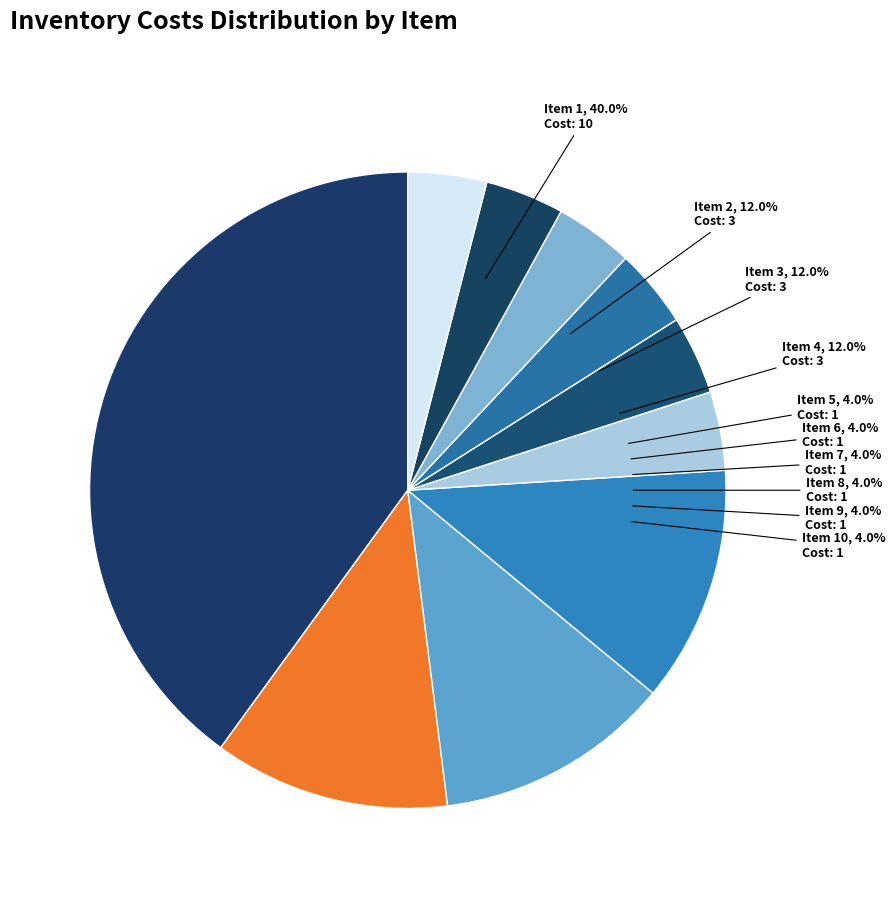

Do 8 and 10 together represent more than half of the pie?

No